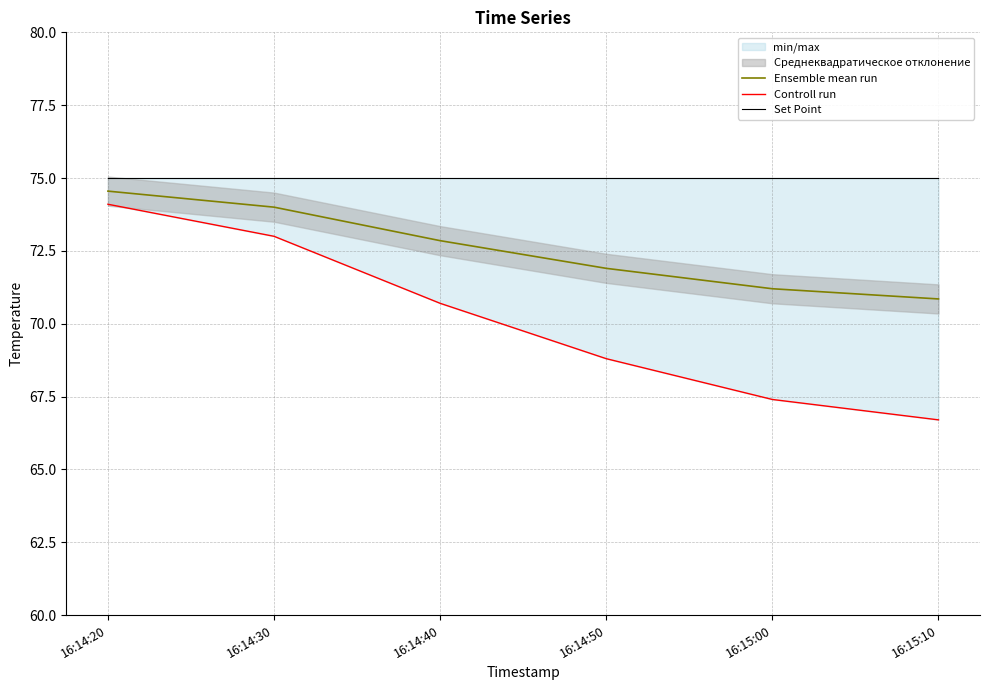

Reading left to right, what are all the values shown in this chart?

Ensemble mean run: 74.5	74.0	72.8	71.9	71.2	70.8
Controll run: 74.1	73.0	70.7	68.8	67.4	66.7
Set Point: 75.0	75.0	75.0	75.0	75.0	75.0